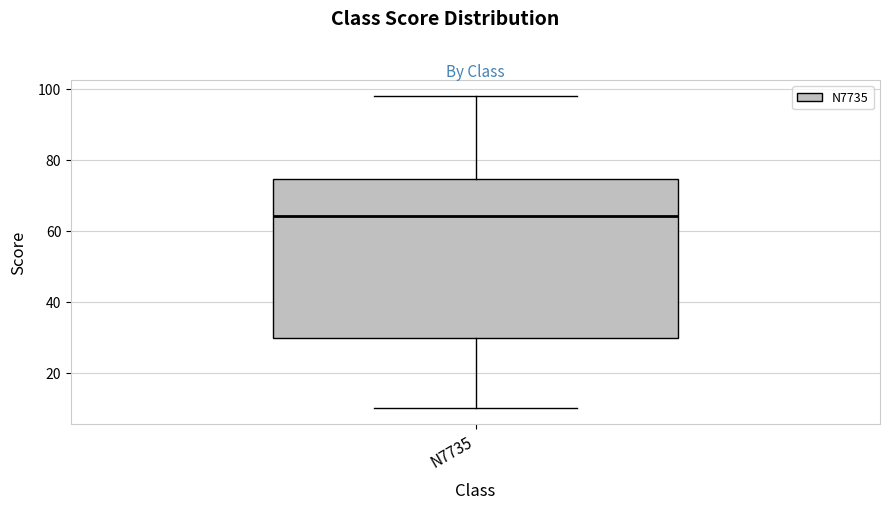

Read this box plot against the y-axis: the position of the median line, the range covered by the box, and the ends of both whiskers. The values are not printed on the chart, so give them approximately, as read against the axis.

median 64, box 30 to 74, whiskers 10 to 98